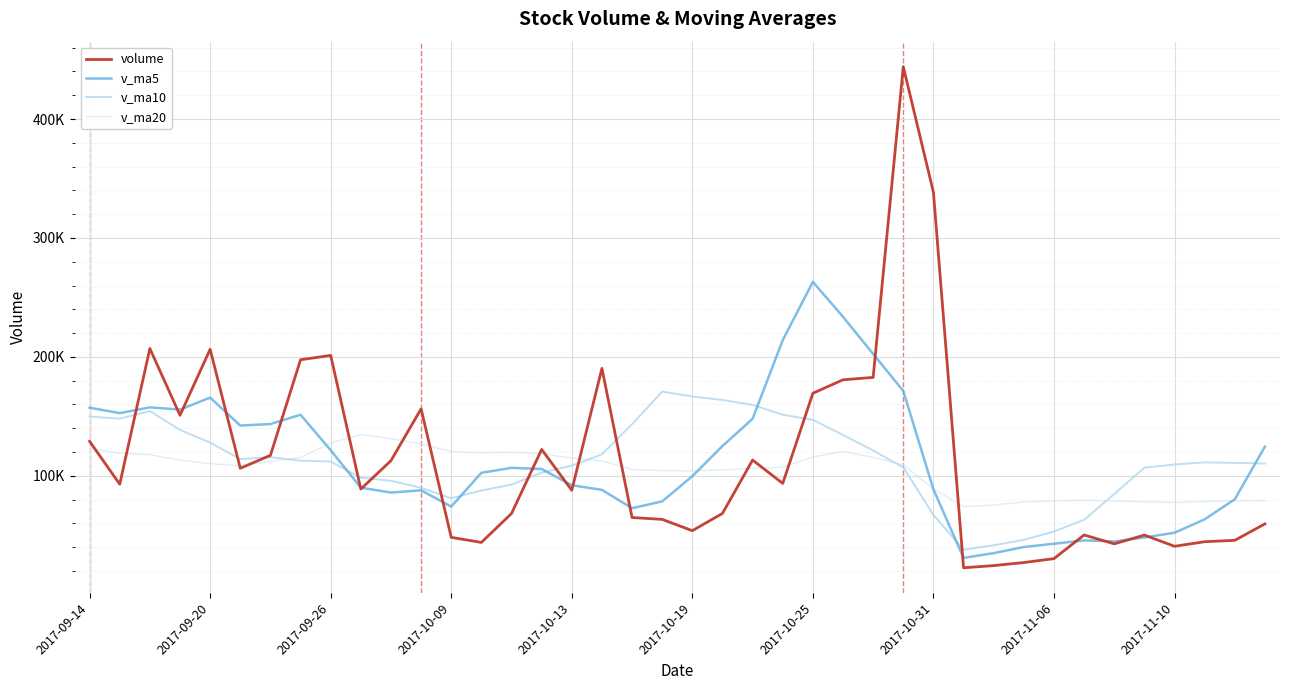

Which series ends up on top after the final intersection of v_ma20 and v_ma5?

v_ma5